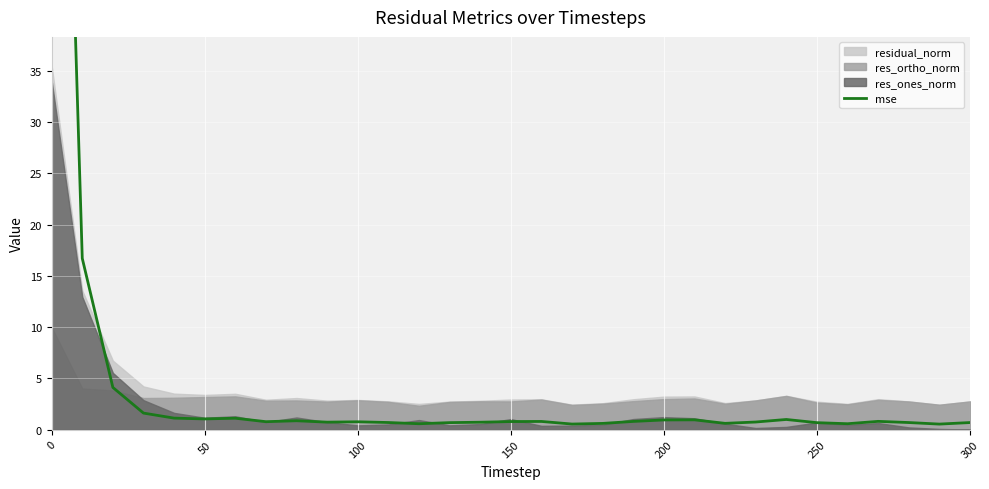

The chart shows a value of 1.5 at 50. True or false?

False